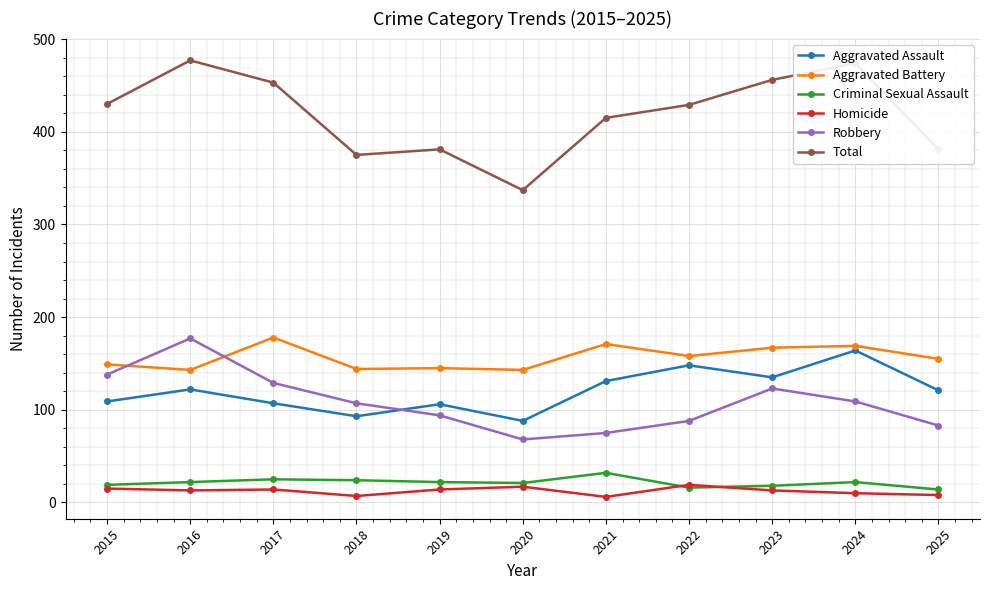

Which series has the largest range (max minus min)?

Total